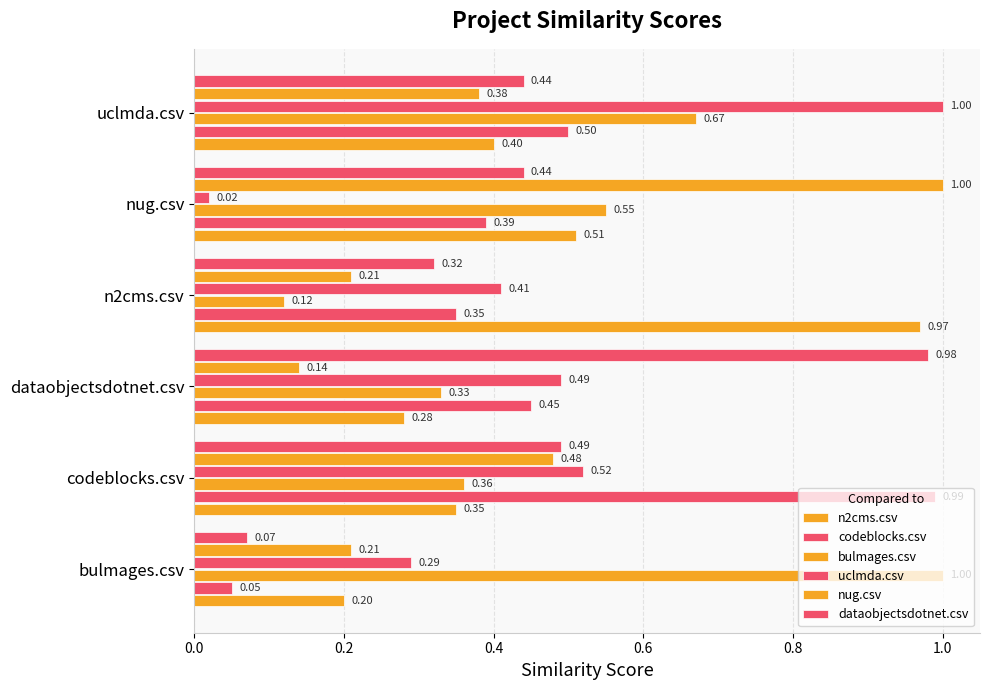

How many series are shown in this chart?

6